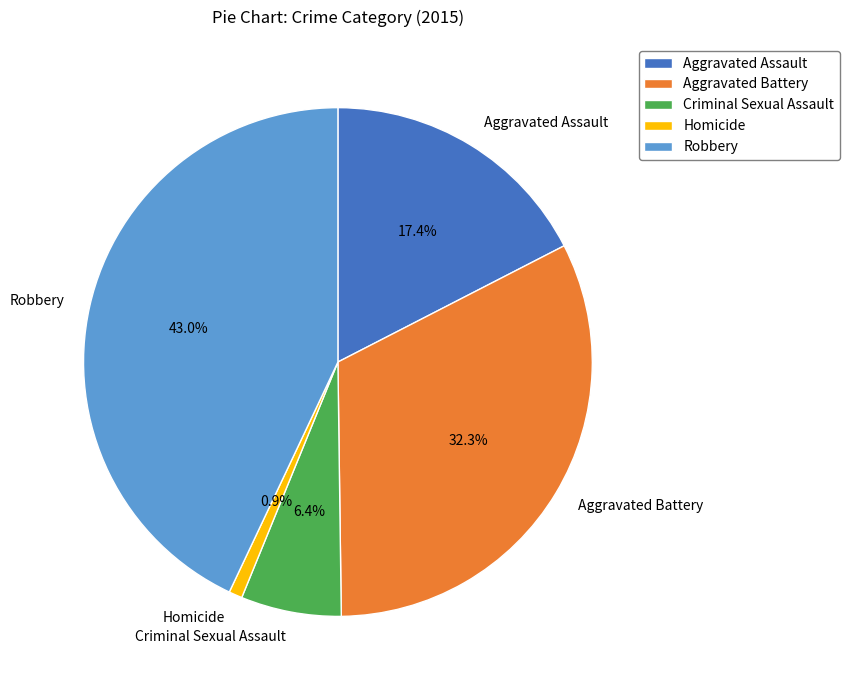

Does any single category account for the majority?

No